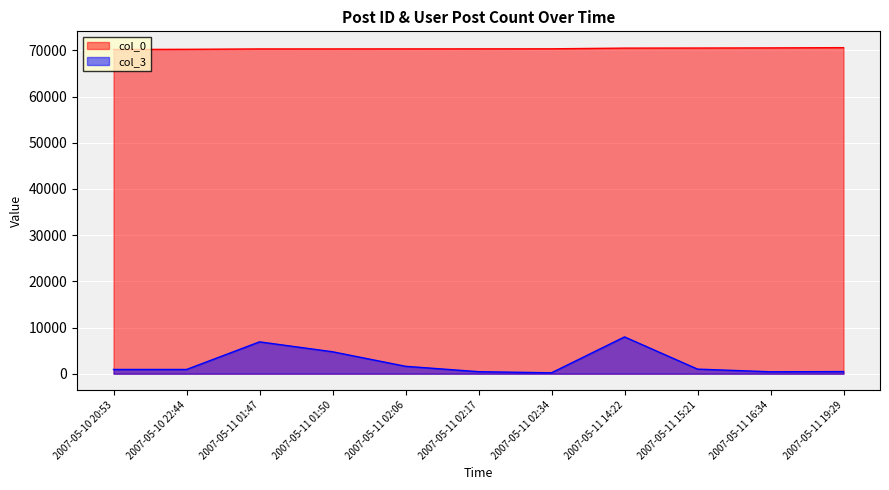

How many distinct data groups are displayed?

2